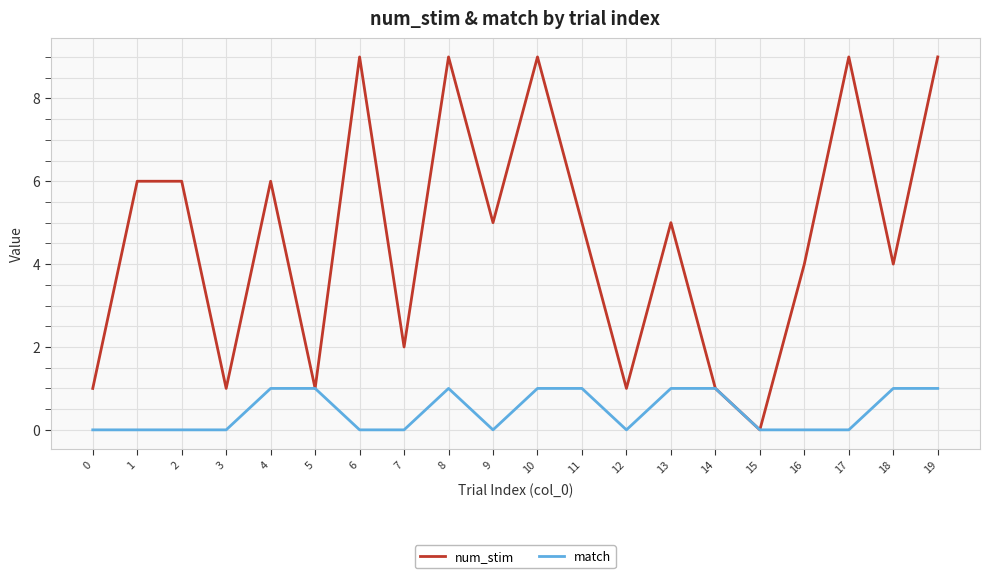

What is the maximum value shown in the chart?

9